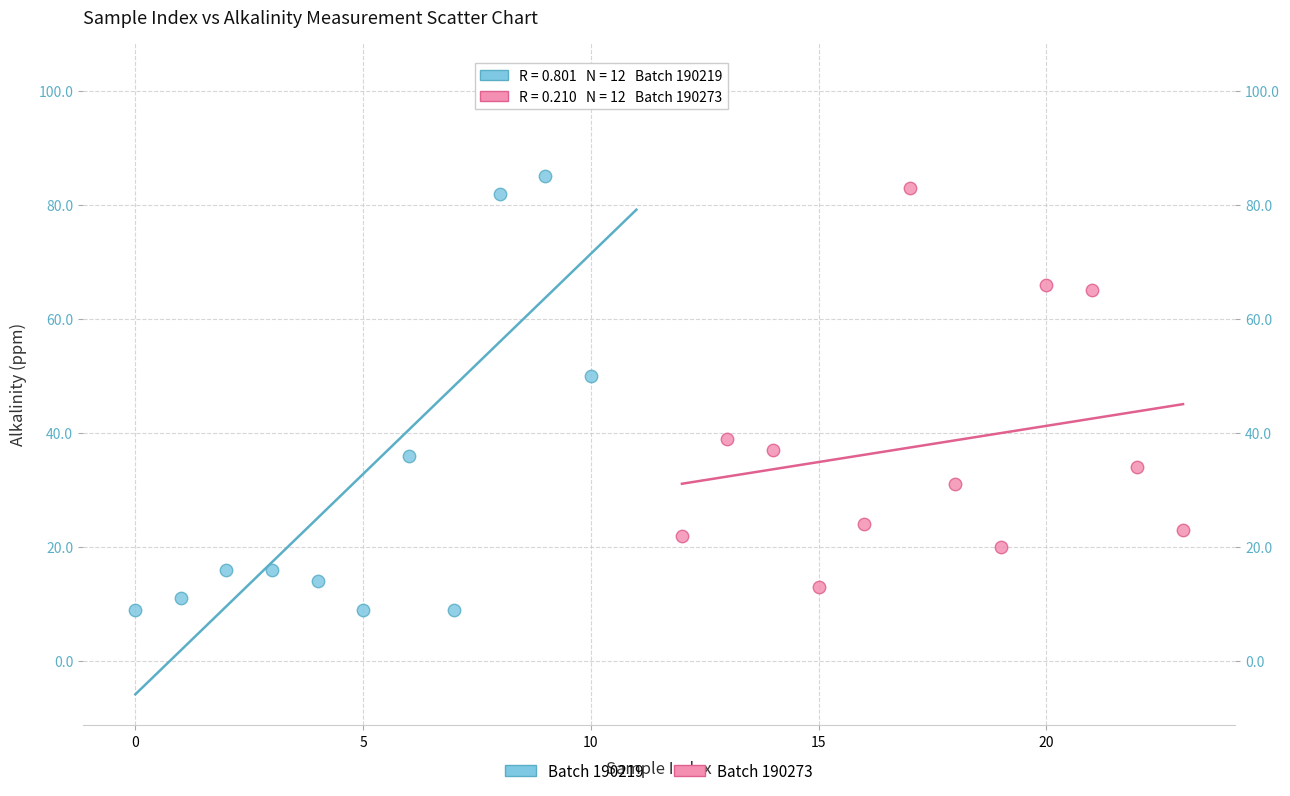

Which series reaches the maximum Y coordinate?

Batch 190219